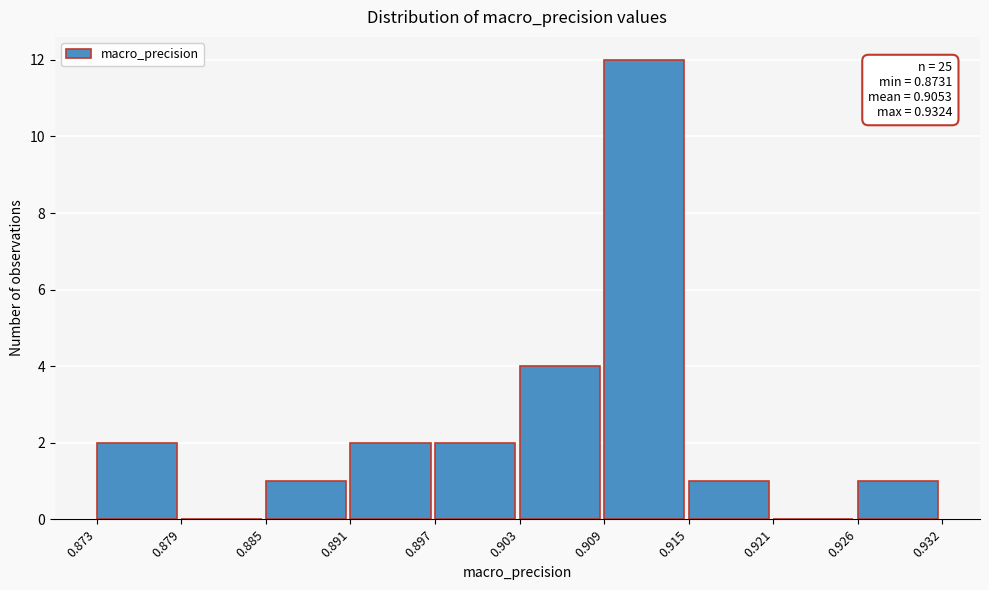

Which range on the x-axis has the tallest bar?

0.909 to 0.915